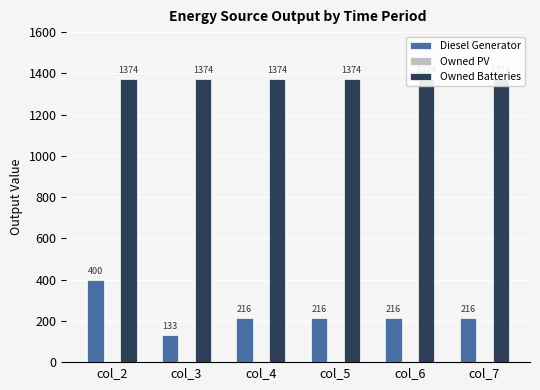

Is it true that Owned Batteries equals 1374 at col_4?

True